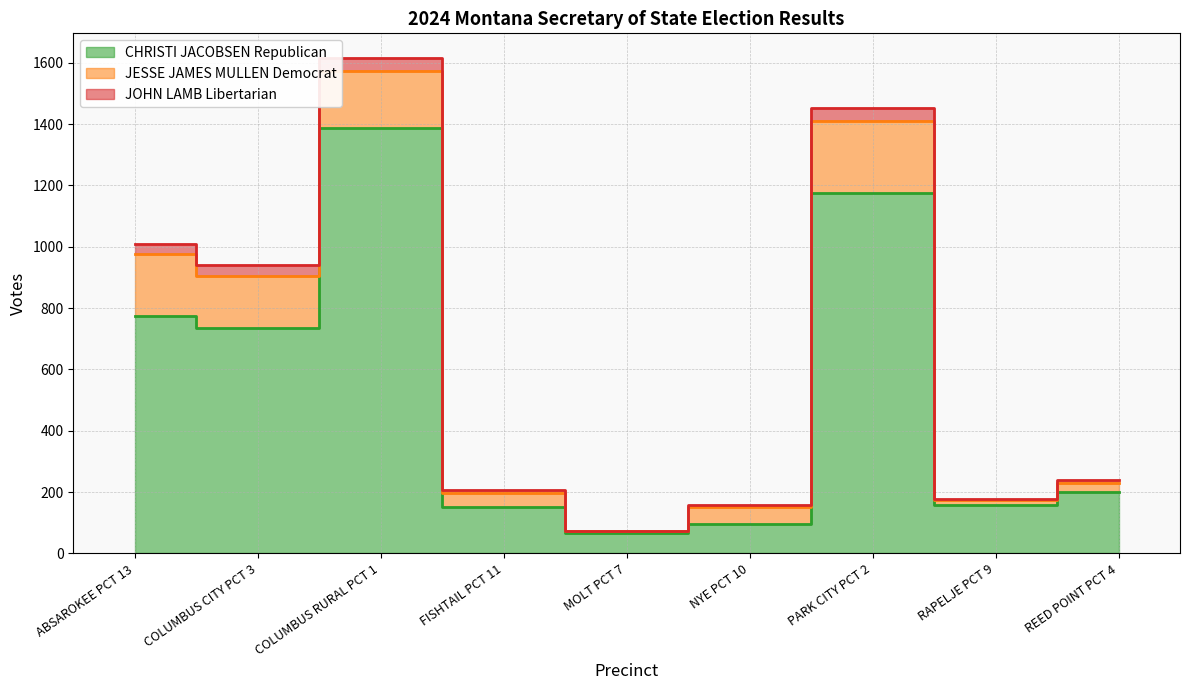

At which category is the sum across all series the highest?

COLUMBUS RURAL PCT 1